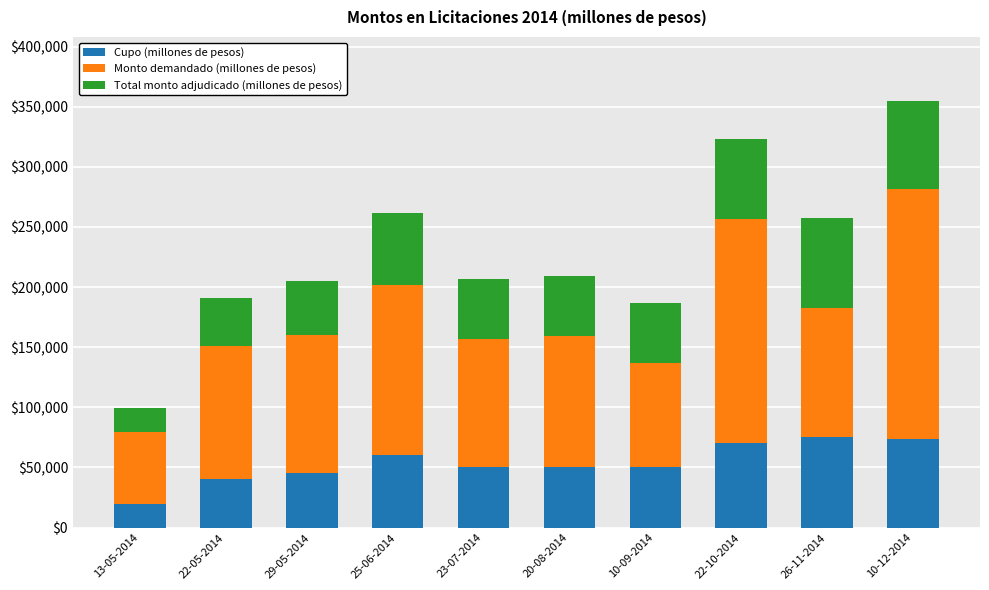

What is the total value across all series at 26-11-2014?

257550